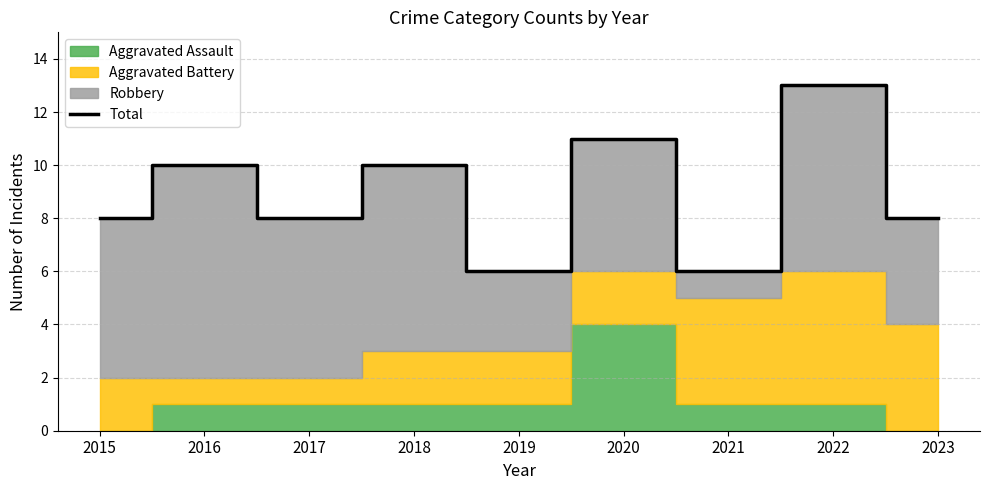

Where is the data nearest to the value 9?

2015